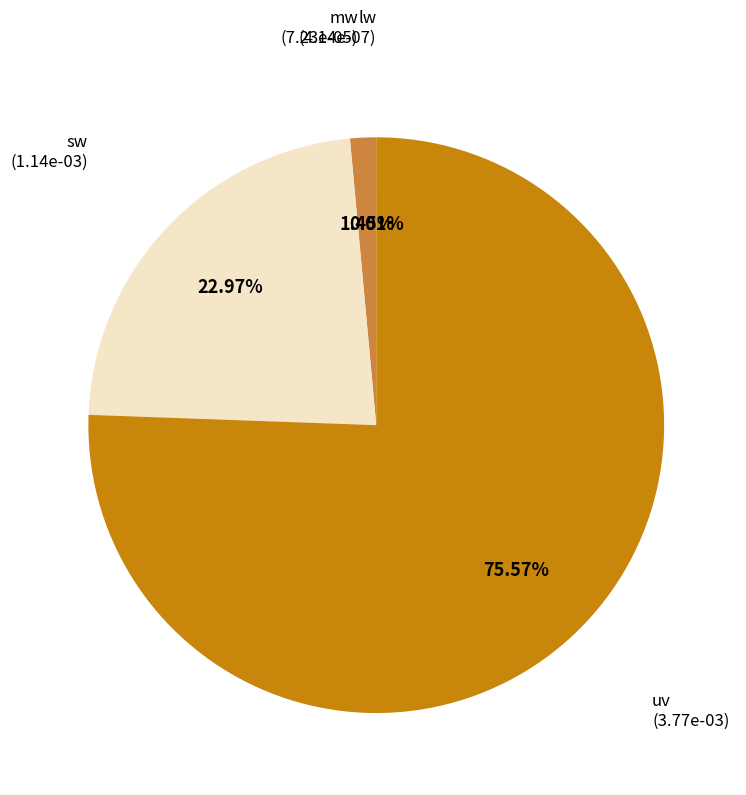

What is the largest slice in the pie chart?

uv